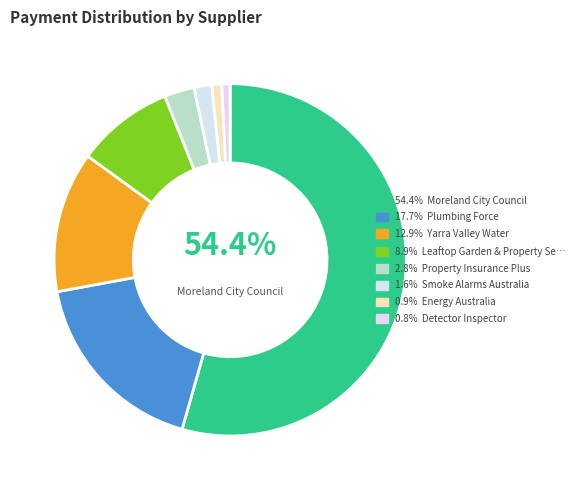

How many segments does this pie chart have?

8